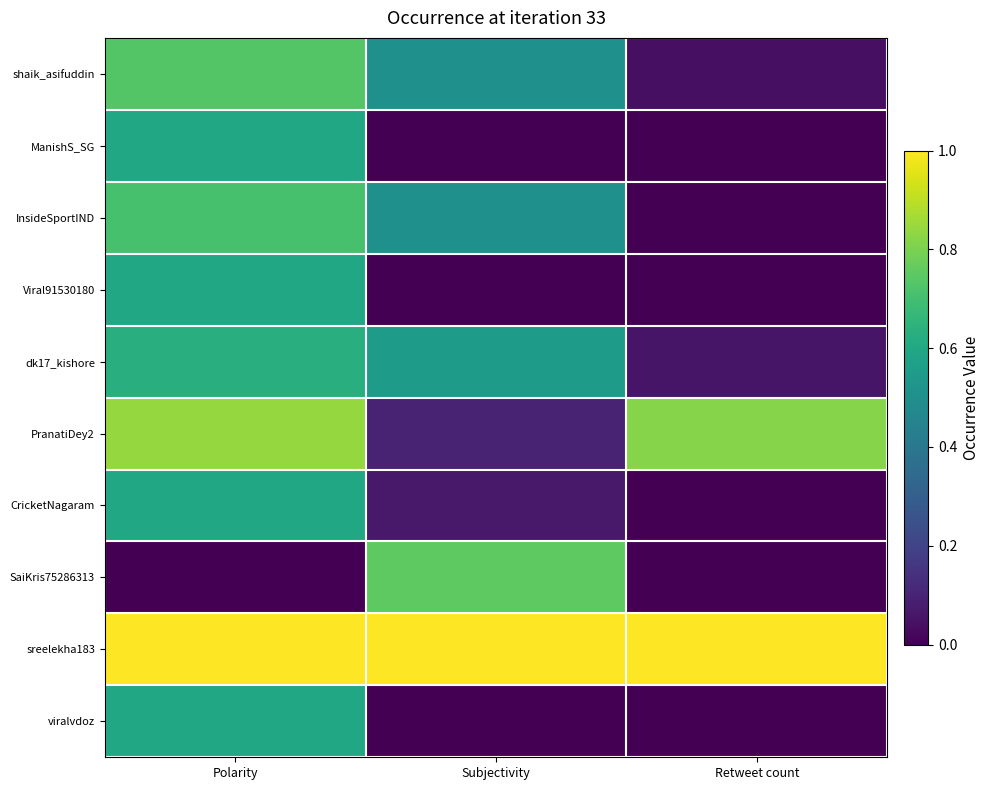

At how many categories does at least one series exceed 0?

3